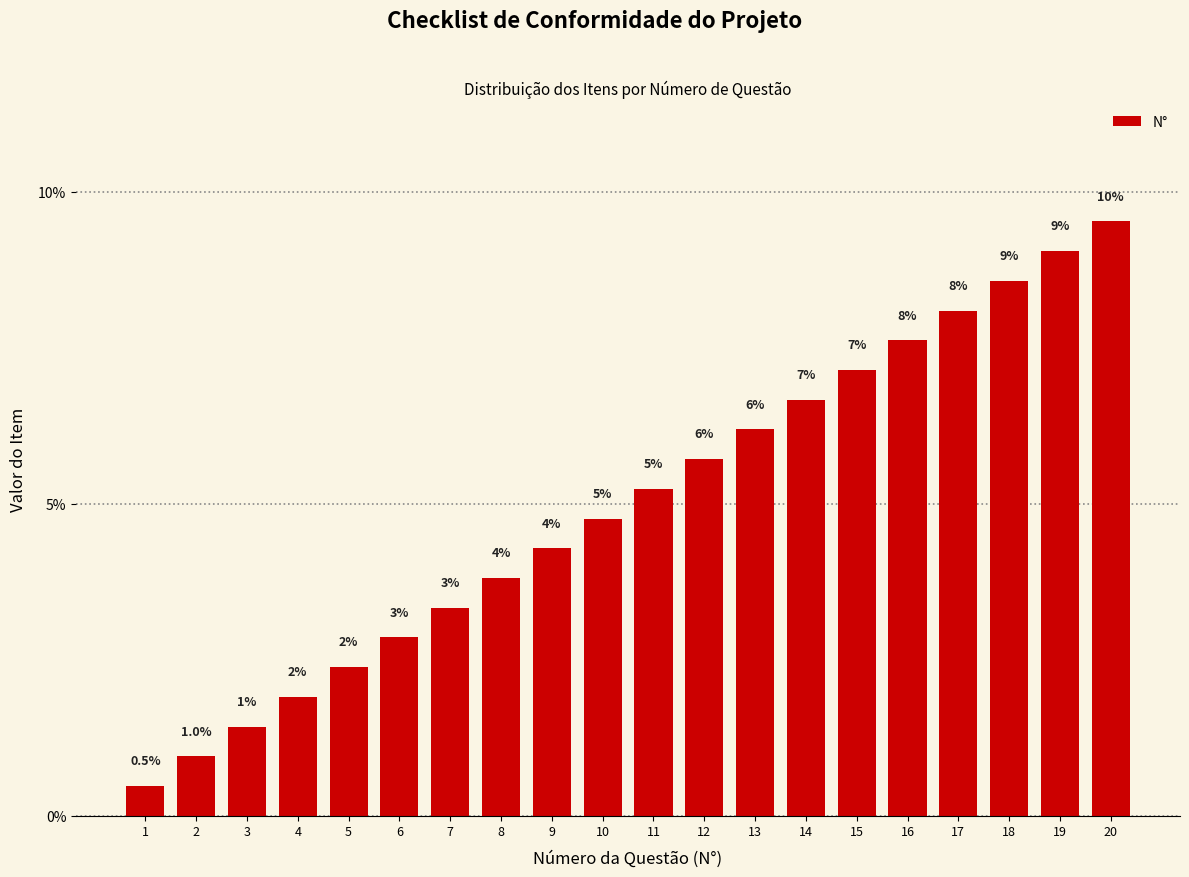

Is it true that the value at 13 is 3.1?

False